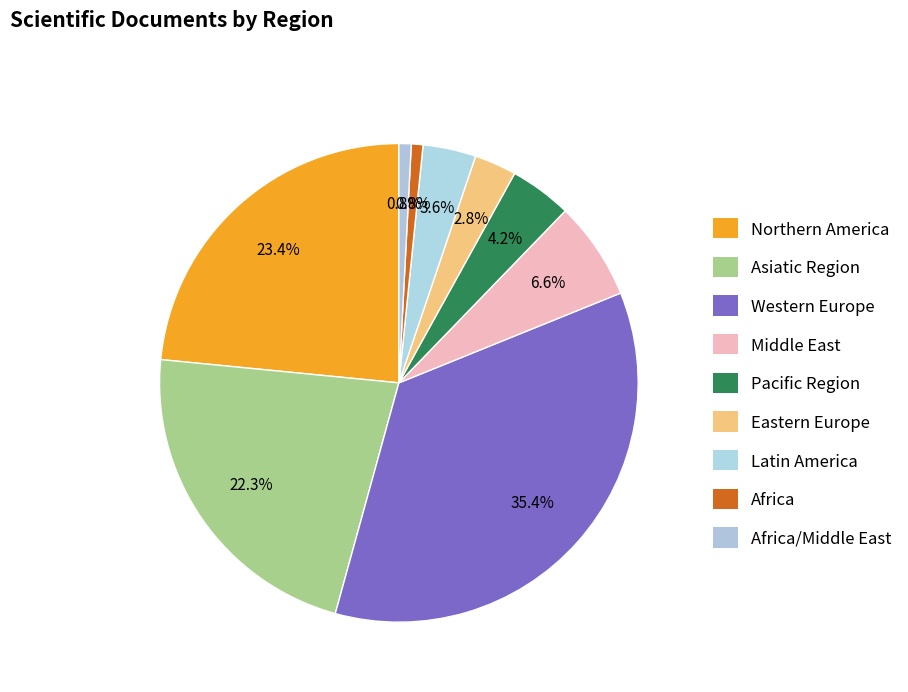

What is the change in value from Africa to Africa/Middle East?

+5